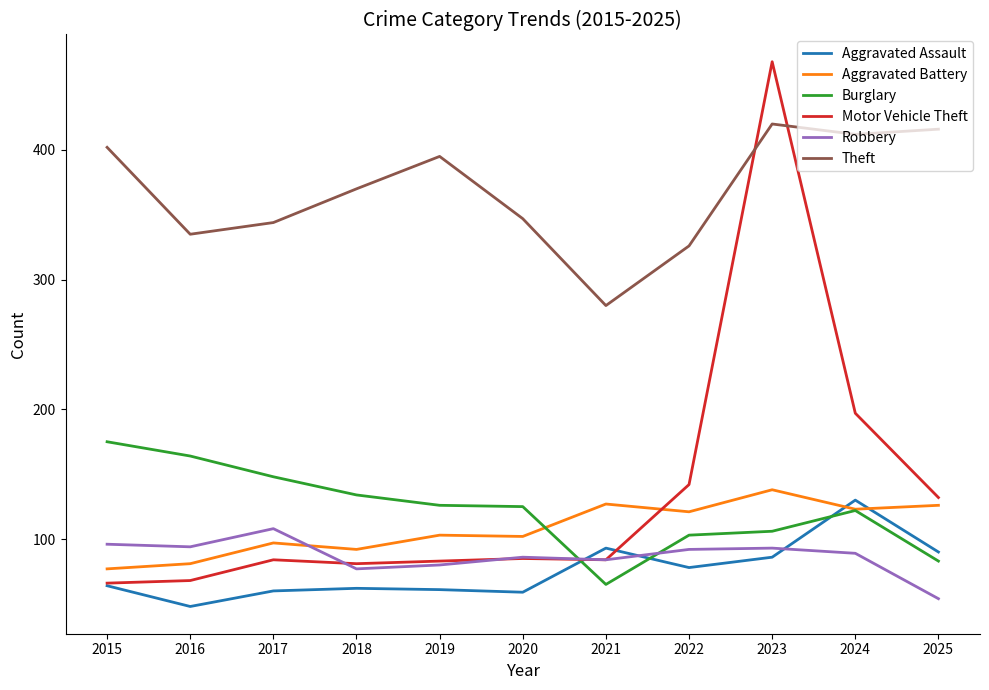

What is the maximum value shown in the chart?

468